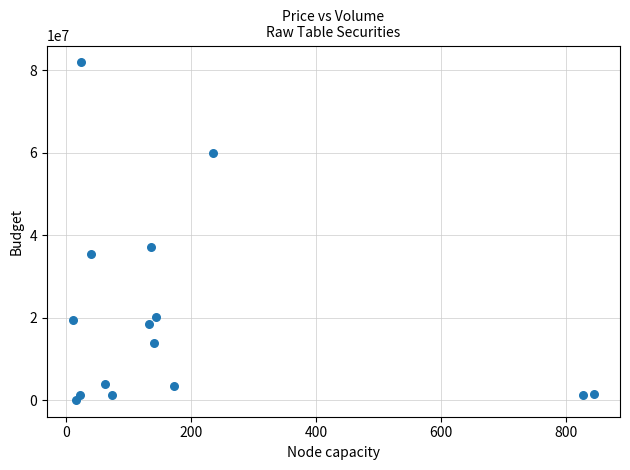

What is the range of Y values (max minus min)?

81846146